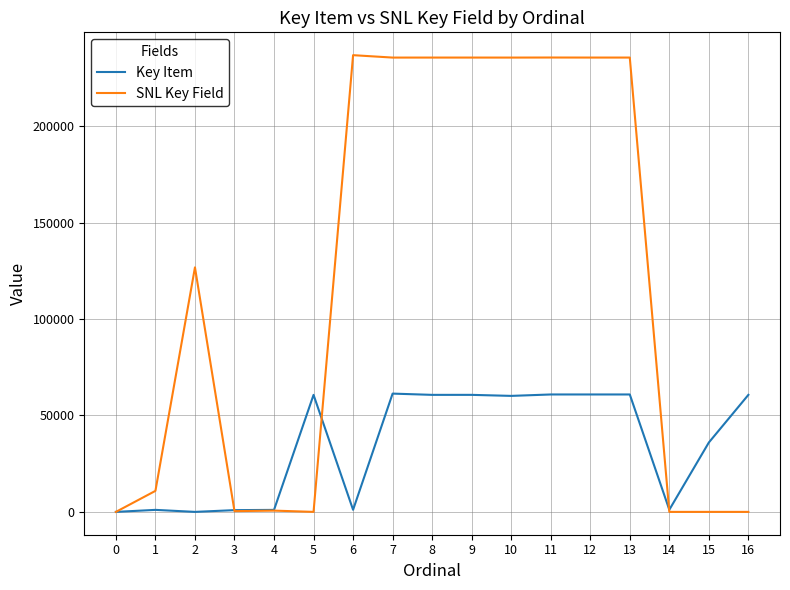

What is the greatest value displayed?

236801